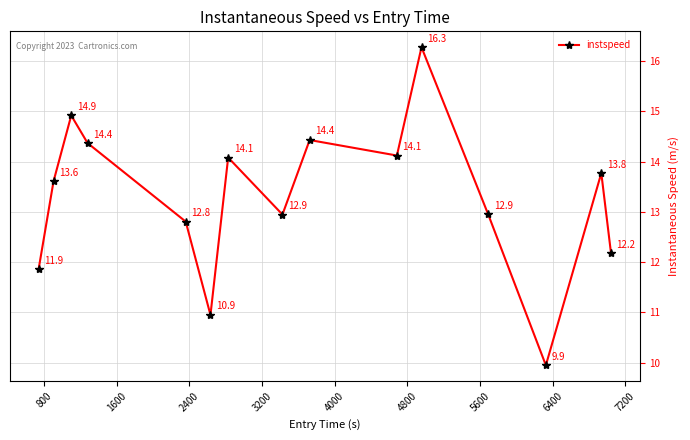

What is the maximum value shown in the chart?

16.3